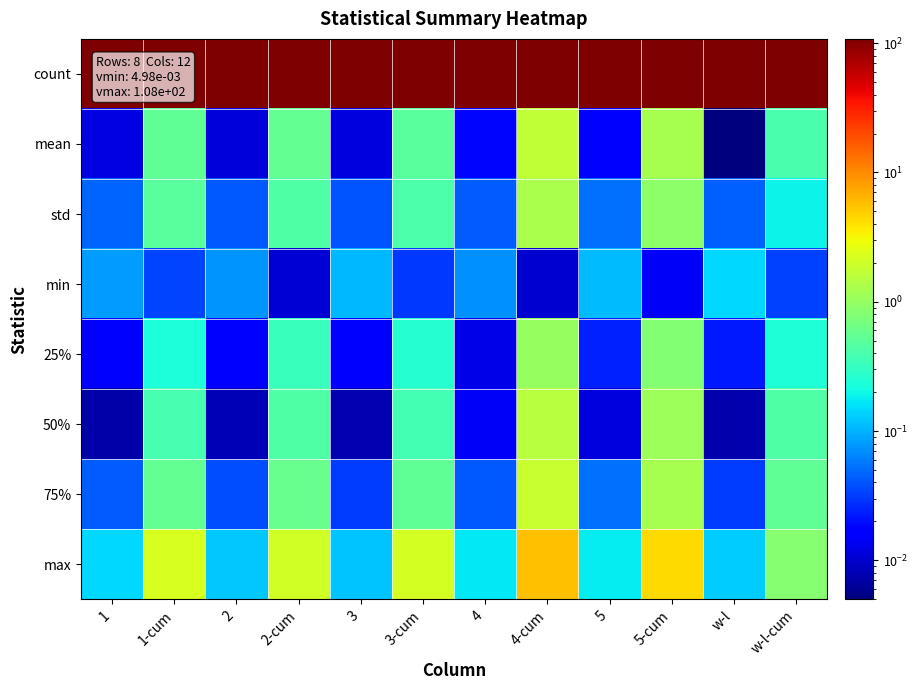

At which category is the sum across all series the highest?

4-cum